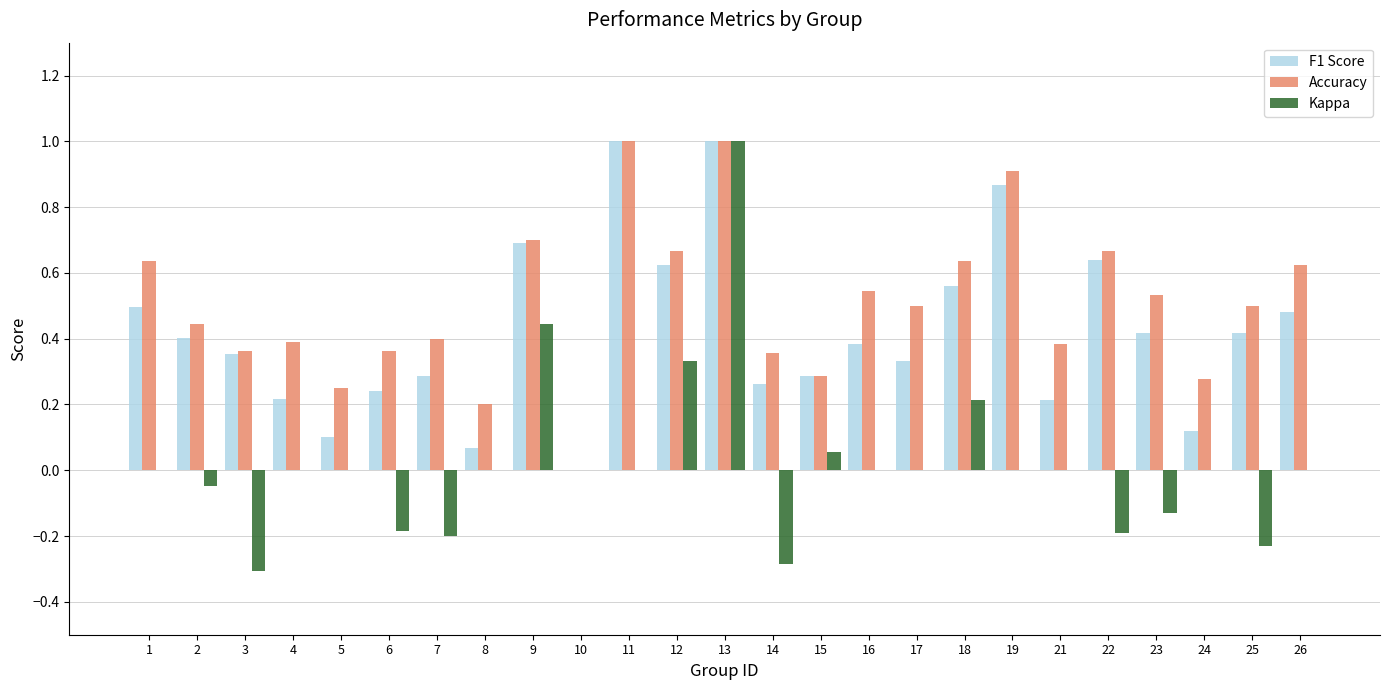

At which label is F1 Score closest to 0?

10